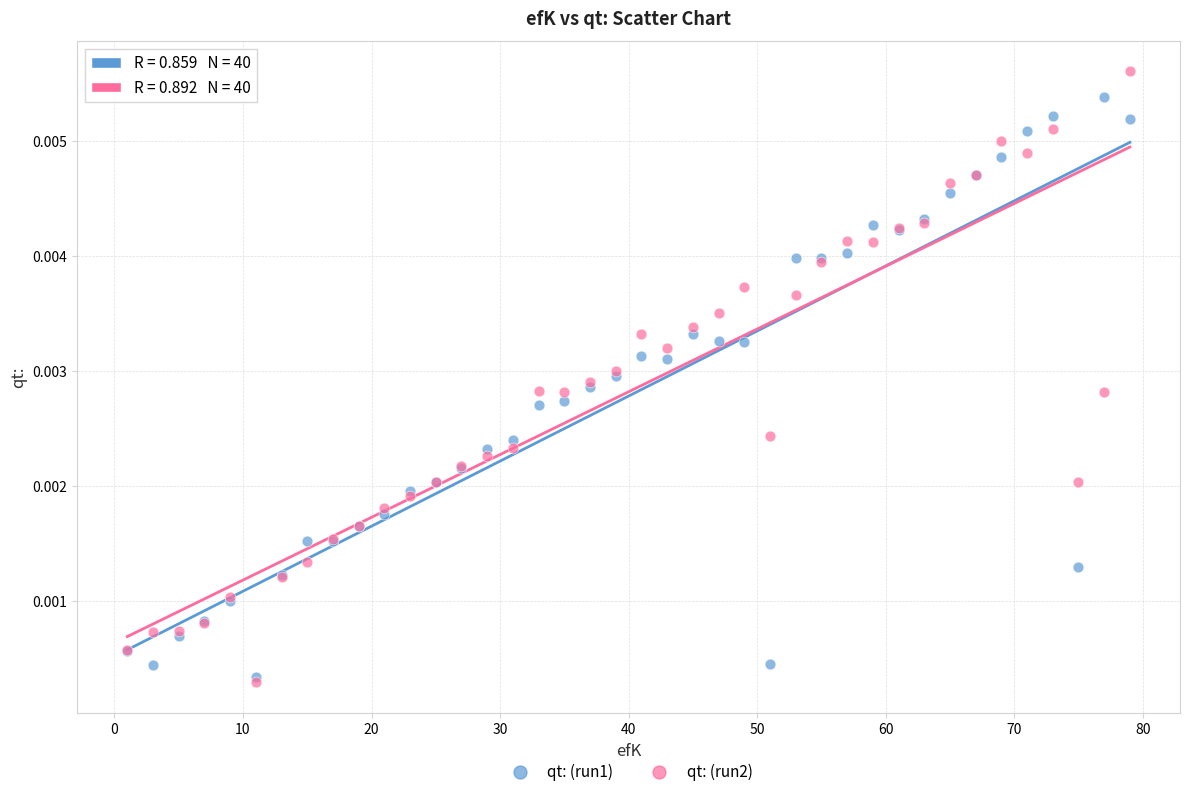

What are all the series names shown in the legend?

qt: (run1), qt: (run2)